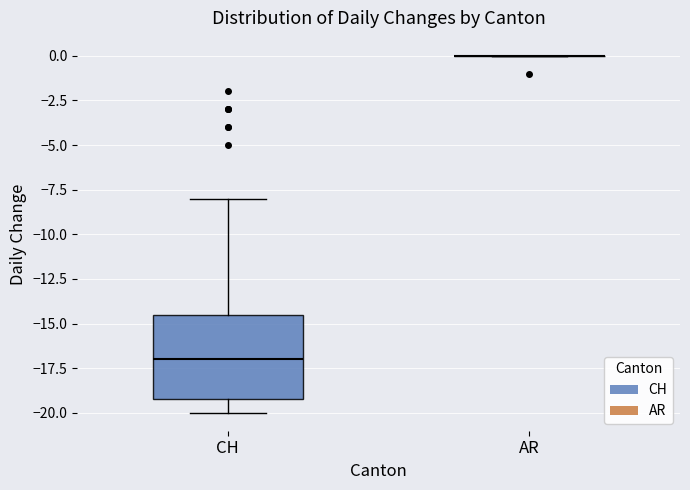

Reading left to right, read every box against the y-axis: the position of its median line, the range the box covers, and the ends of its whiskers. The values are not printed on the chart, so give them approximately, as read against the axis.

CH: median -17.0, box -19.0 to -14.5, whiskers -20.0 to -8.0
AR: box collapsed to a line at 0.0, whiskers 0.0 to 0.0